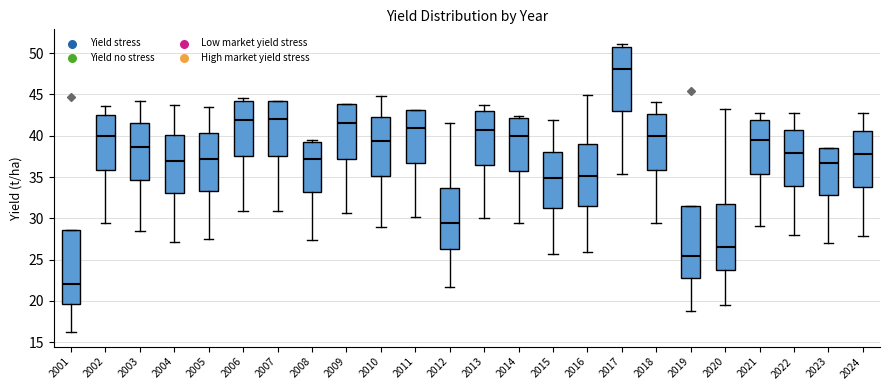

Reading left to right, read every box against the y-axis: the position of its median line, the range the box covers, and the ends of its whiskers. The values are not printed on the chart, so give them approximately, as read against the axis.

2001: median 22.0, box 19.5 to 28.5, whiskers 16.0 to 28.5
2002: median 40.0, box 36.0 to 42.5, whiskers 29.5 to 43.5
2003: median 38.5, box 34.5 to 41.5, whiskers 28.5 to 44.0
2004: median 37.0, box 33.0 to 40.0, whiskers 27.0 to 43.5
2005: median 37.0, box 33.5 to 40.5, whiskers 27.5 to 43.5
2006: median 42.0, box 37.5 to 44.0, whiskers 31.0 to 44.5
2007: median 42.0, box 37.5 to 44.0, whiskers 31.0 to 44.0
2008: median 37.0, box 33.0 to 39.0, whiskers 27.5 to 39.5
2009: median 41.5, box 37.0 to 44.0, whiskers 30.5 to 44.0
2010: median 39.5, box 35.0 to 42.0, whiskers 29.0 to 45.0
2011: median 41.0, box 36.5 to 43.0, whiskers 30.0 to 43.0
2012: median 29.5, box 26.5 to 33.5, whiskers 21.5 to 41.5
2013: median 40.5, box 36.5 to 43.0, whiskers 30.0 to 43.5
2014: median 40.0, box 35.5 to 42.0, whiskers 29.5 to 42.5
2015: median 35.0, box 31.0 to 38.0, whiskers 25.5 to 42.0
2016: median 35.0, box 31.5 to 39.0, whiskers 26.0 to 45.0
2017: median 48.0, box 43.0 to 50.5, whiskers 35.5 to 51.0
2018: median 40.0, box 36.0 to 42.5, whiskers 29.5 to 44.0
2019: median 25.5, box 23.0 to 31.5, whiskers 19.0 to 31.5
2020: median 26.5, box 23.5 to 31.5, whiskers 19.5 to 43.0
2021: median 39.5, box 35.5 to 42.0, whiskers 29.0 to 43.0
2022: median 38.0, box 34.0 to 40.5, whiskers 28.0 to 43.0
2023: median 36.5, box 33.0 to 38.5, whiskers 27.0 to 38.5
2024: median 38.0, box 34.0 to 40.5, whiskers 28.0 to 43.0